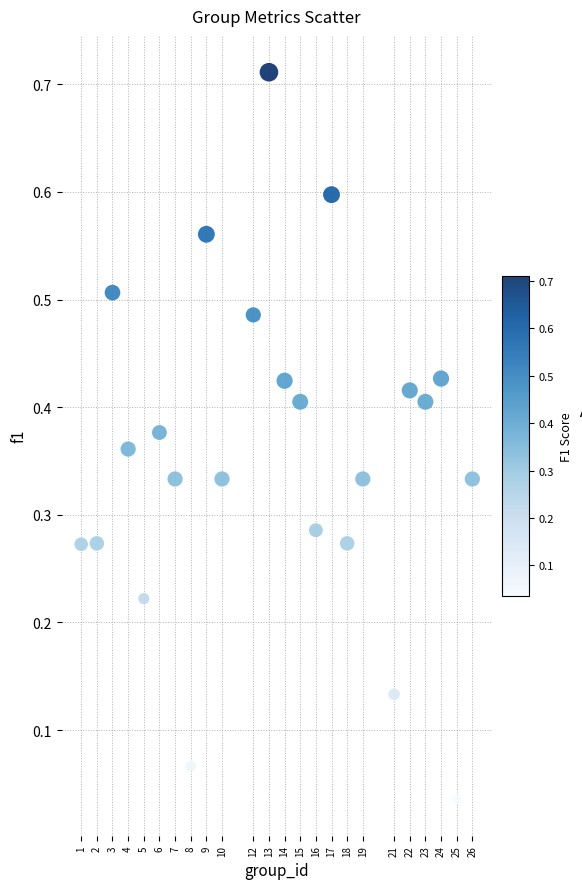

What is the range of X values (max minus min)?

25.0